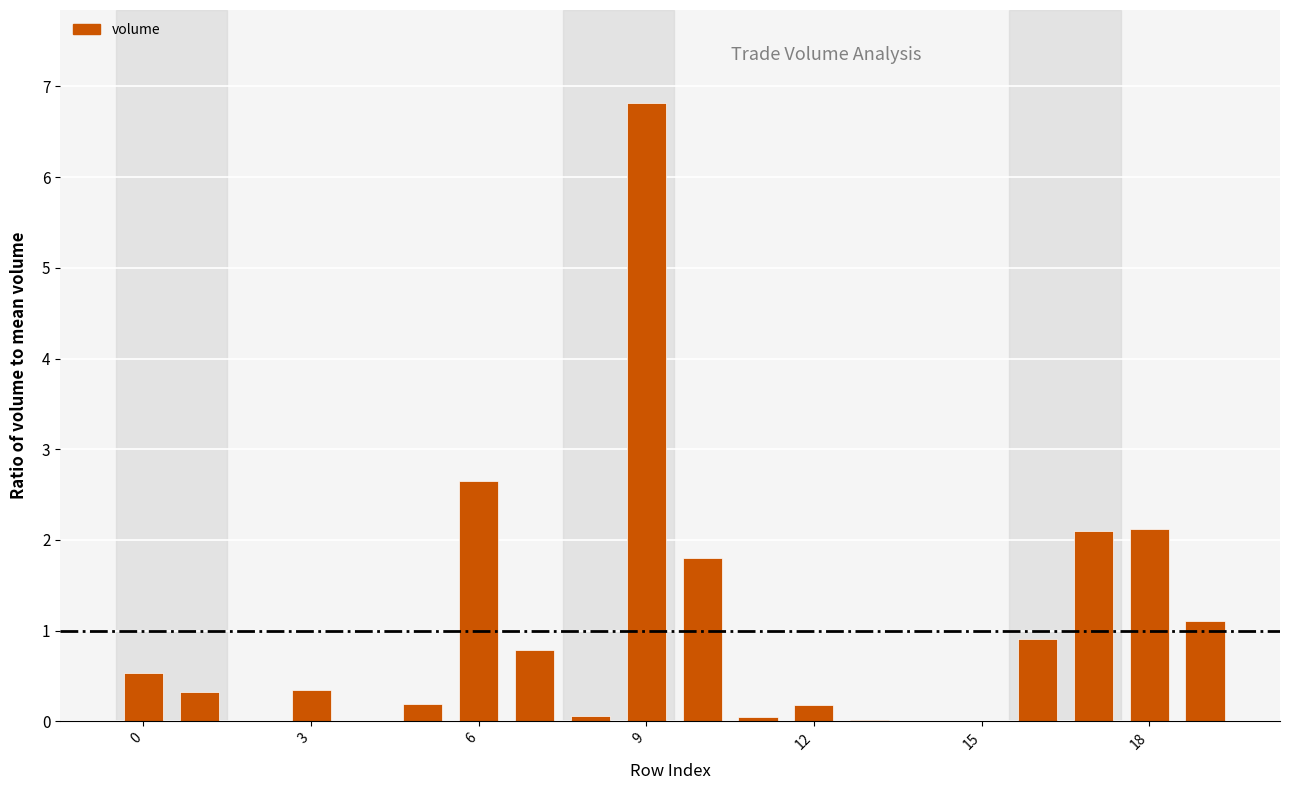

What is the greatest value displayed?

6.8